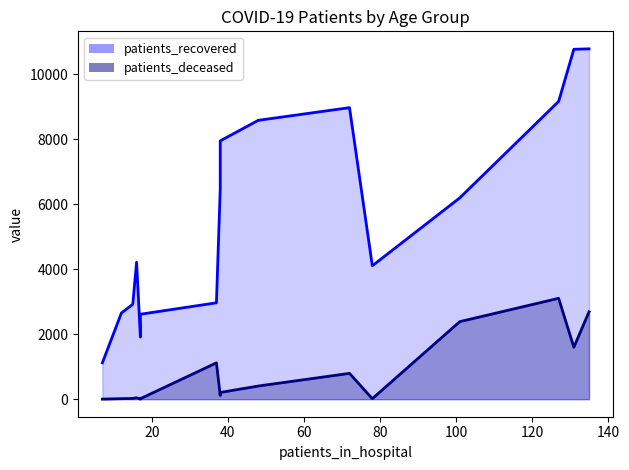

Which series has the largest total across all categories?

patients_recovered